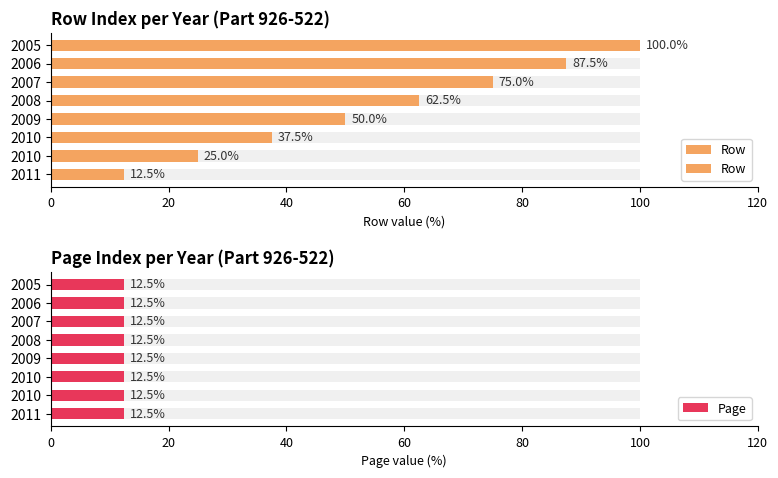

What is the average value of the Row series?

56.2